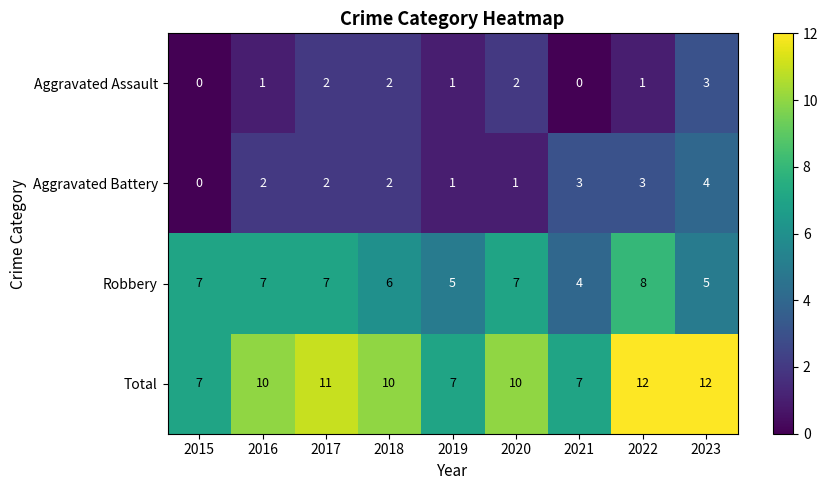

At which label does Robbery reach its peak?

2022